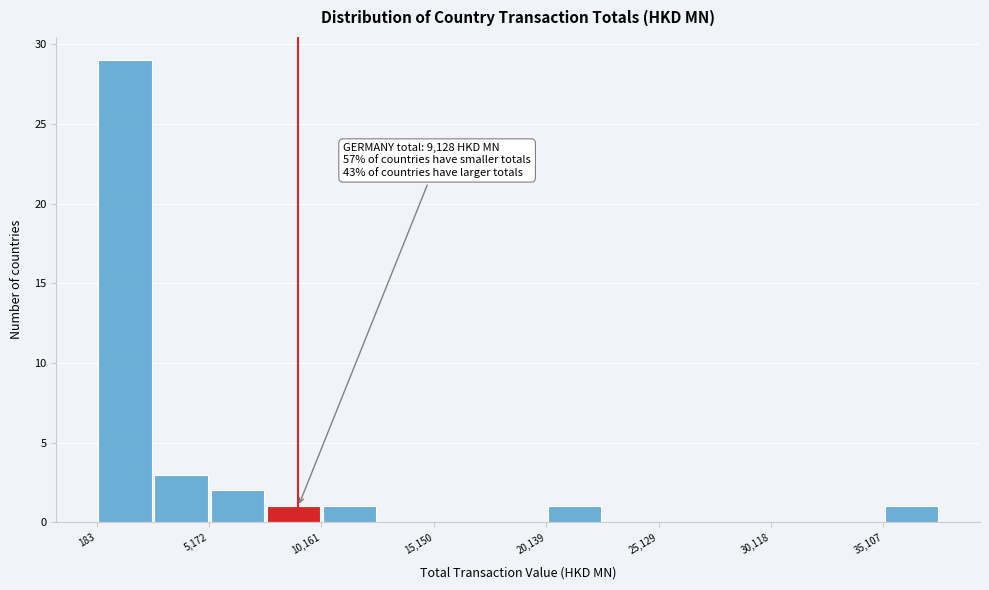

Which range on the x-axis has the tallest bar?

0 to 2500